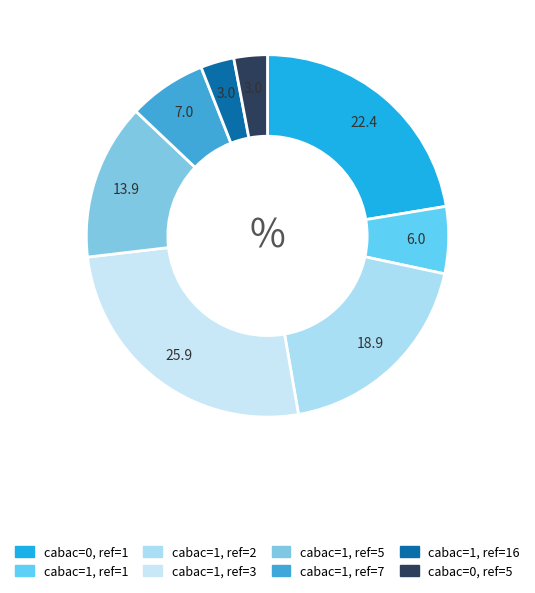

Do cabac=1, ref=3 and cabac=1, ref=5 together represent more than half of the pie?

No